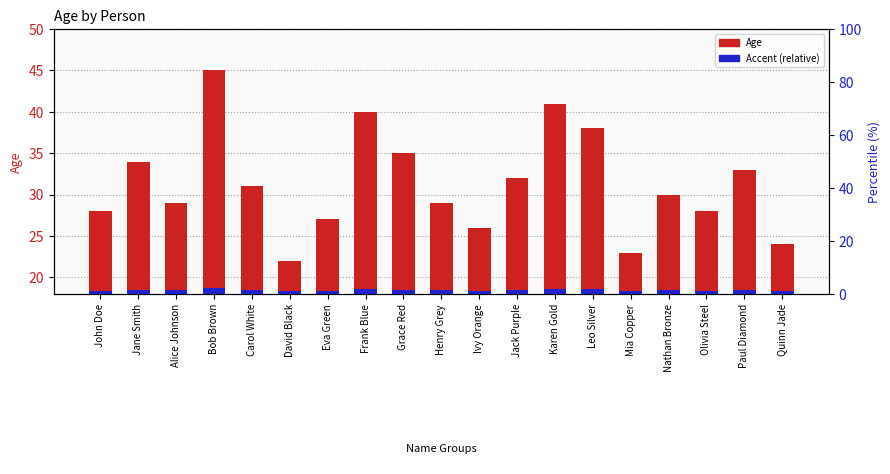

What is the minimum value for Age?

22.0